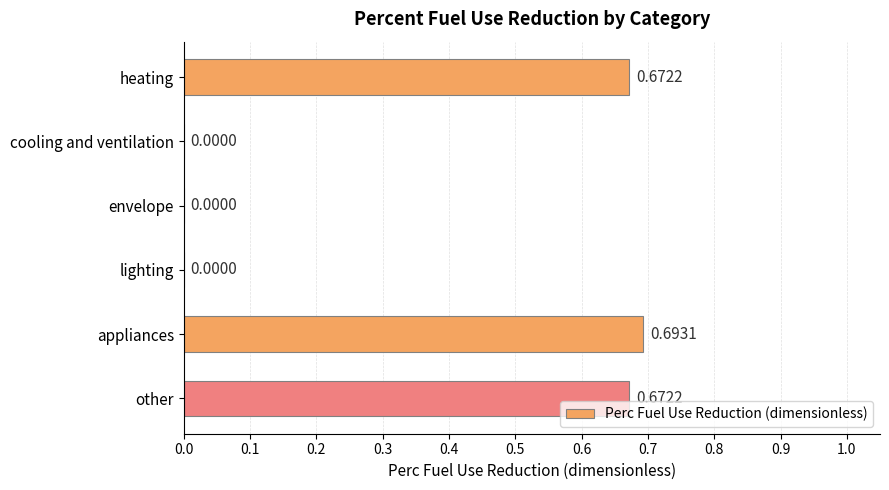

Which category has the highest value across all series?

appliances